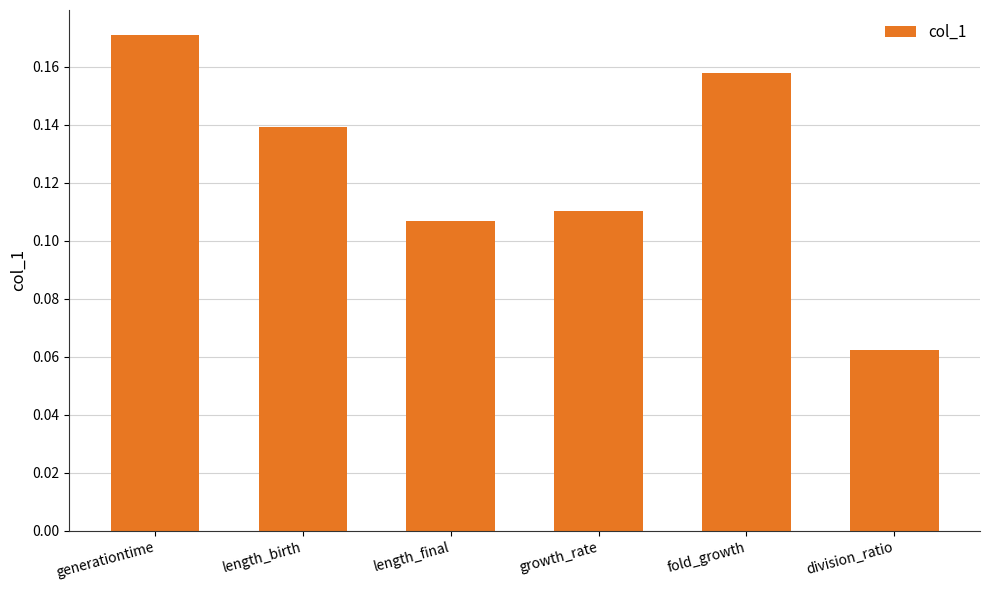

List the labels in order of value, largest first.

generationtime, fold_growth, length_birth, growth_rate, length_final, division_ratio